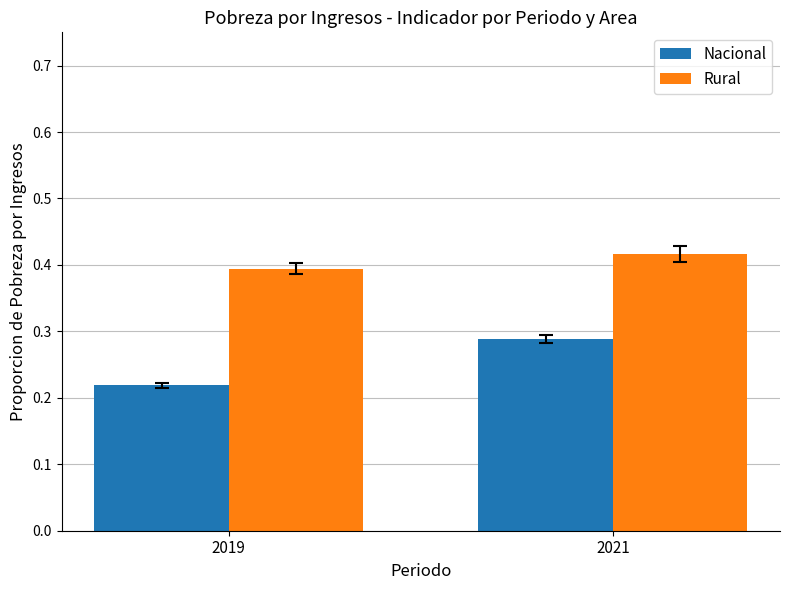

What is the sum of all Rural values?

0.8